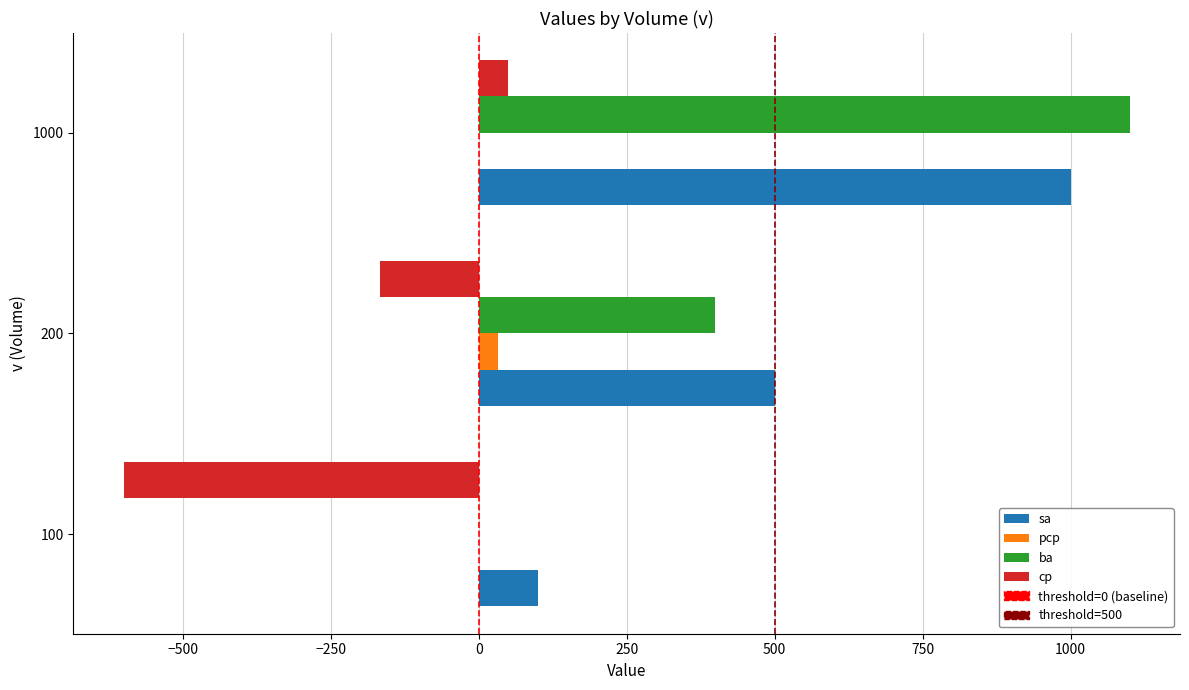

At which label is ba closest to 550?

200